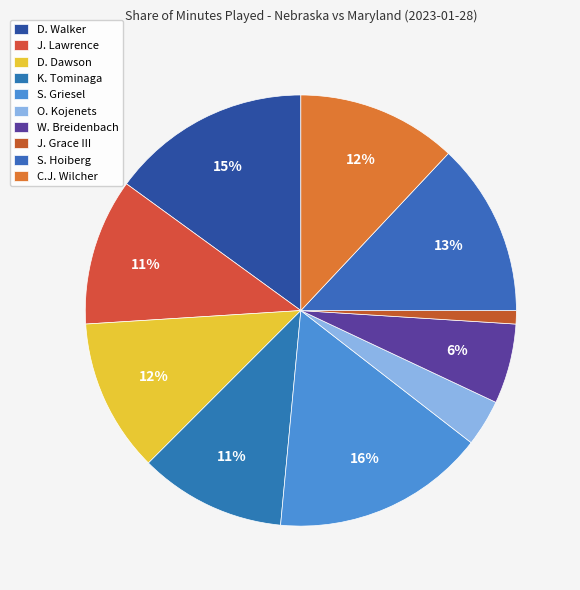

Is there a majority slice in this chart?

No